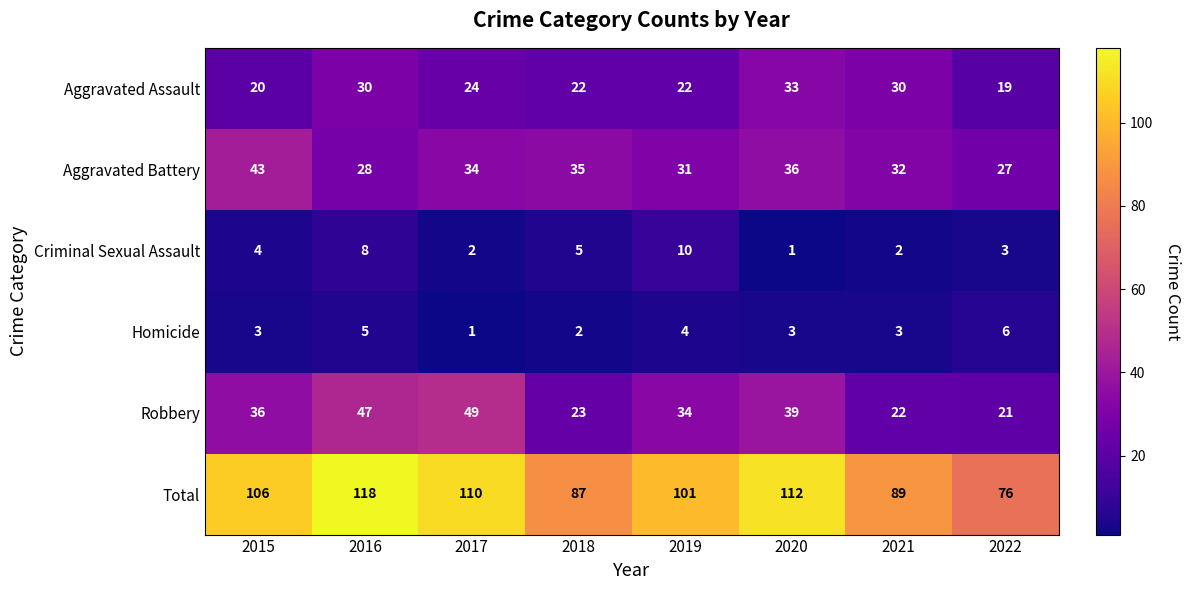

What is the smallest value displayed?

1